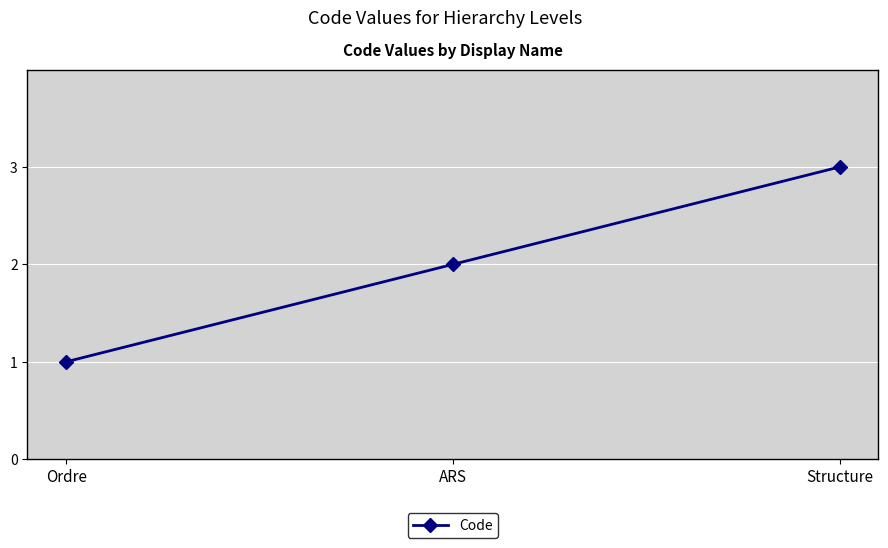

Reading left to right, what are all the values shown in this chart?

1	2	3